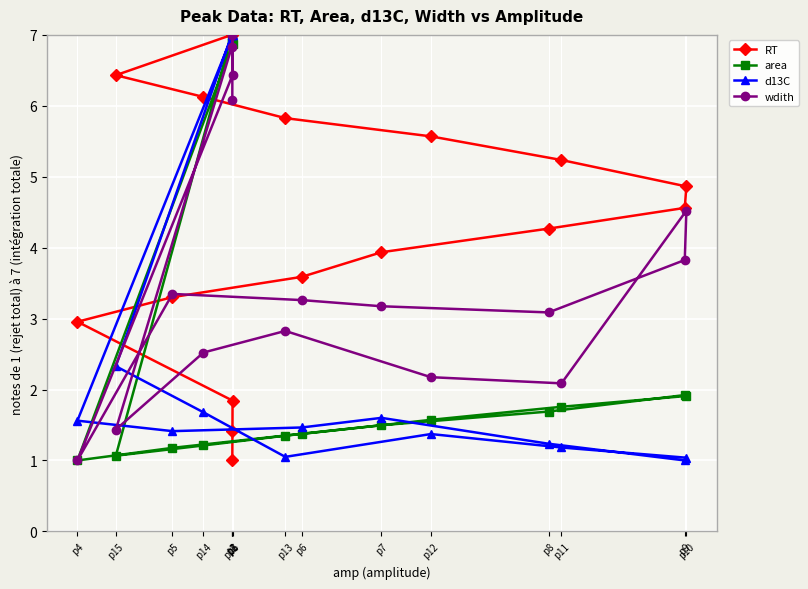

Rank the series by their maximum value, from highest to lowest.

RT, area, d13C, wdith